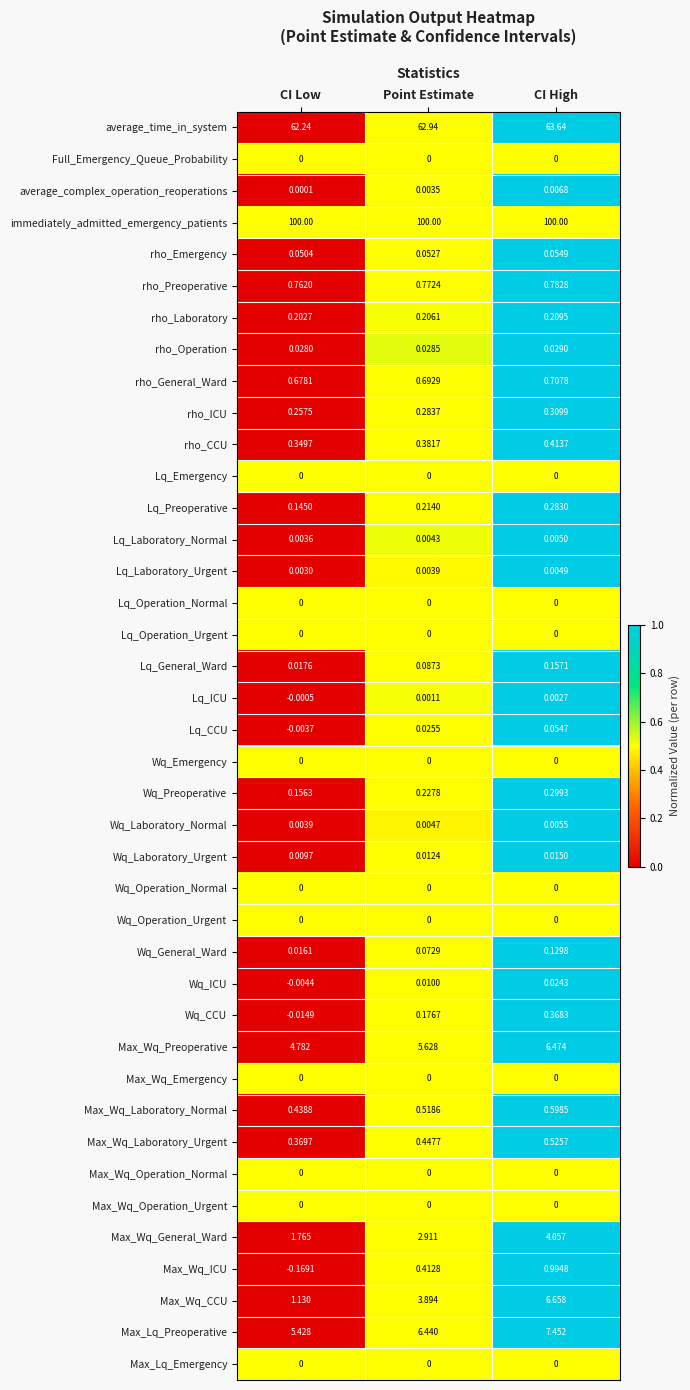

At which category is the sum across all series the highest?

CI High